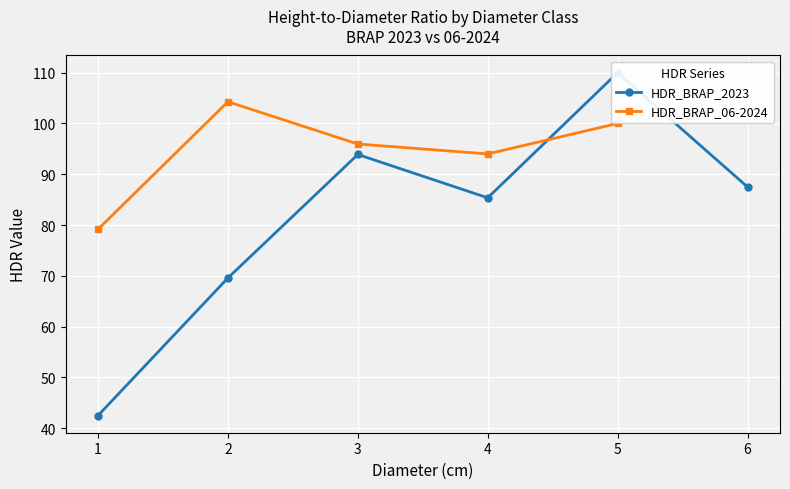

Rank the series by their maximum value, from highest to lowest.

HDR_BRAP_2023, HDR_BRAP_06-2024